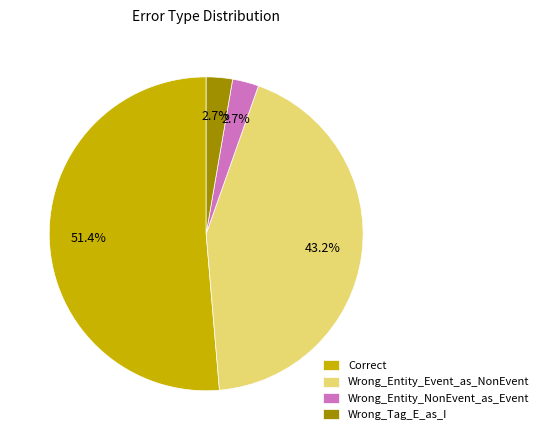

True or false: Wrong_Entity_NonEvent_as_Event accounts for 3% of the total.

True